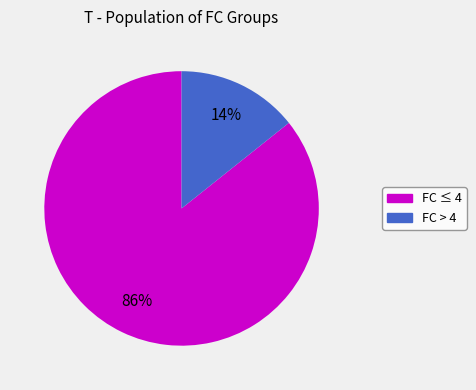

Is there a majority slice in this chart?

Yes